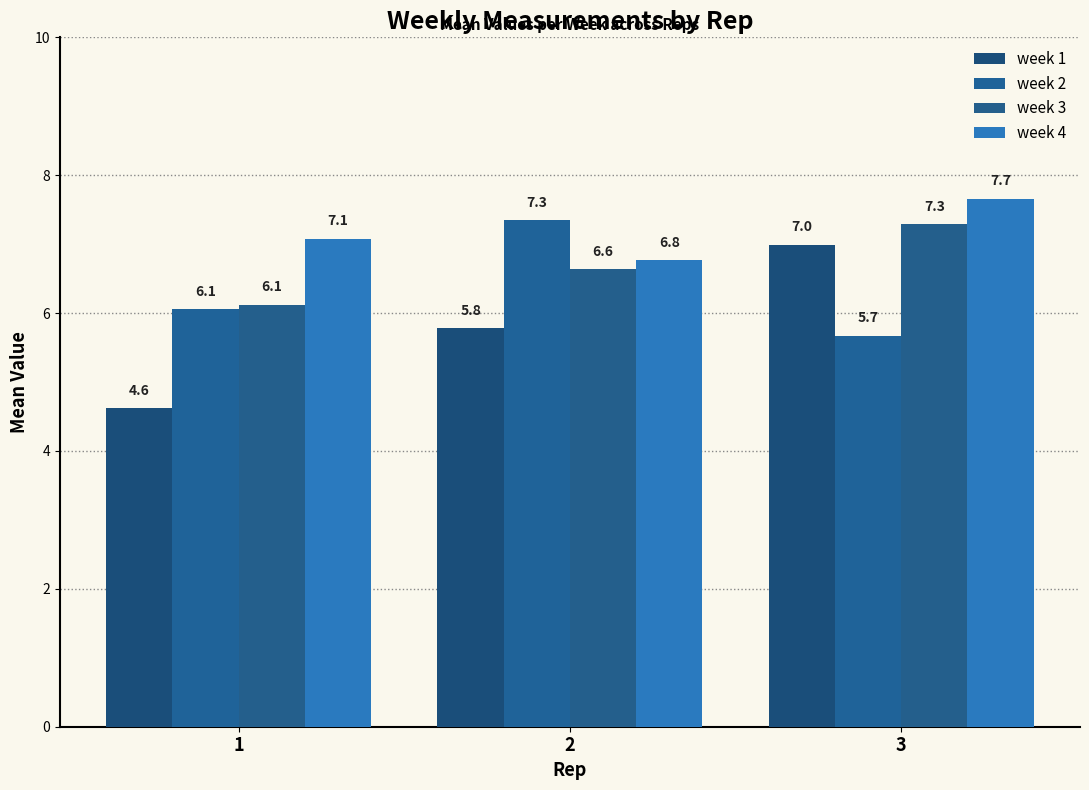

What is the total value across all series at 3?

27.6